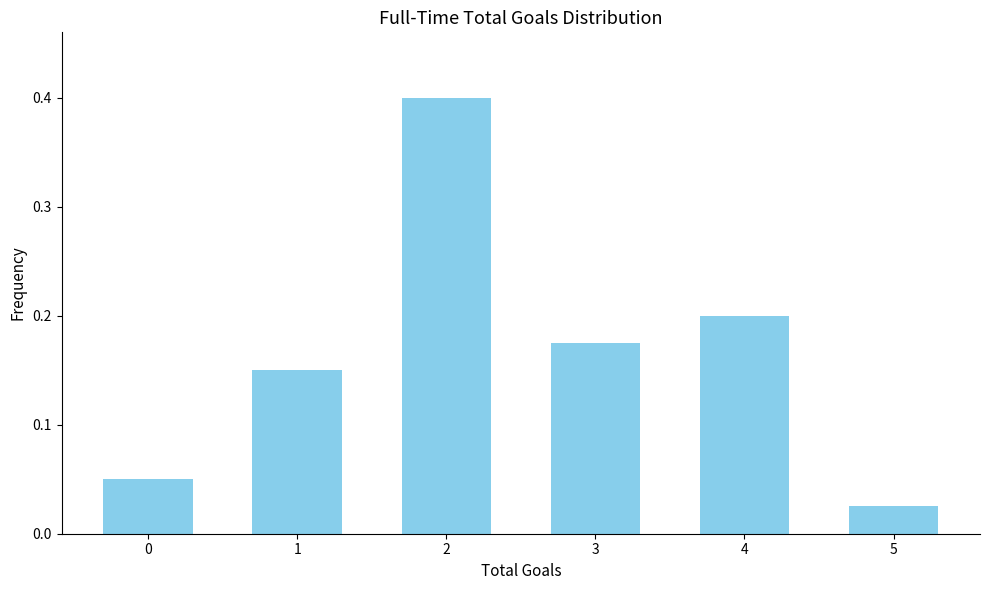

Is it true that the value at 3 is 0.3?

False